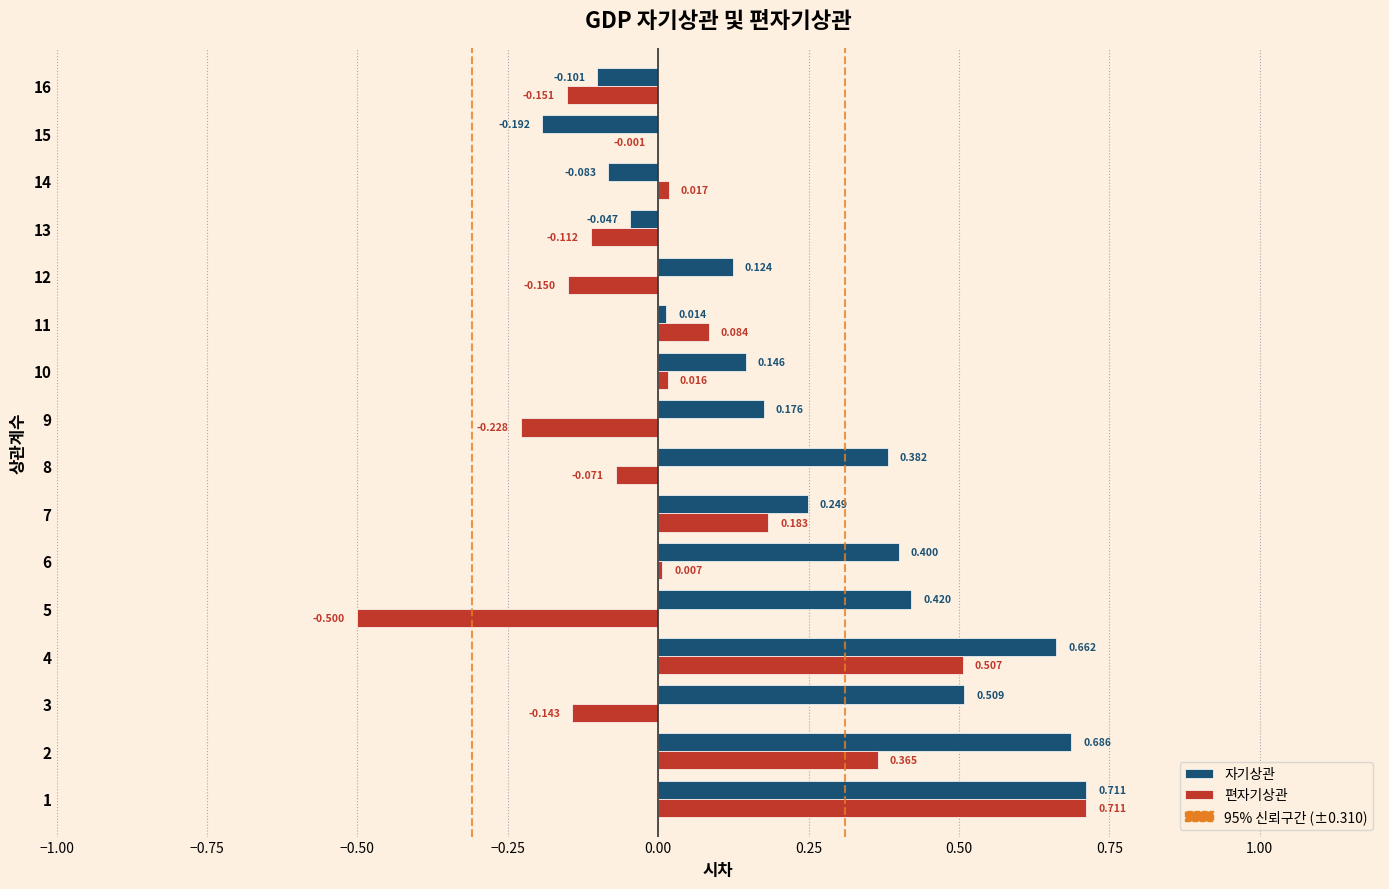

Which series has the largest total across all categories?

자기상관